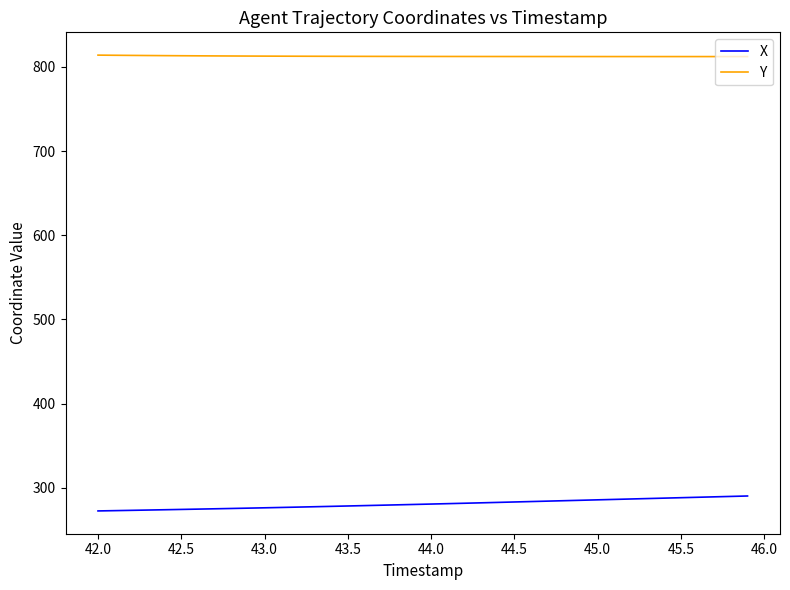

What is the highest value of the Y series?

814.0